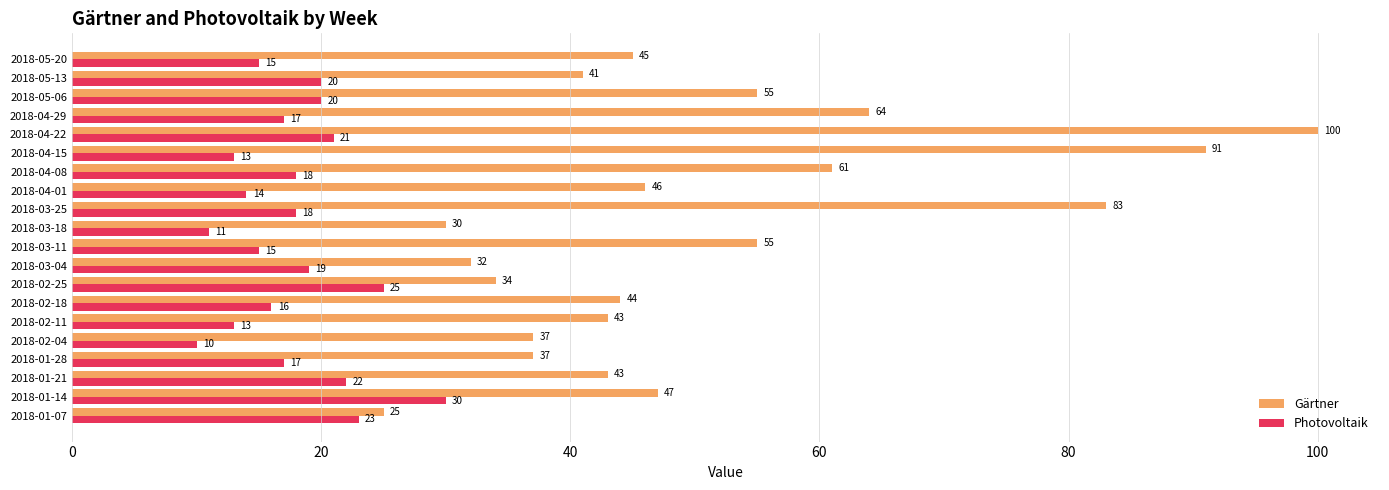

What is the difference between the maximum and second lowest values in the Photovoltaik series?

19